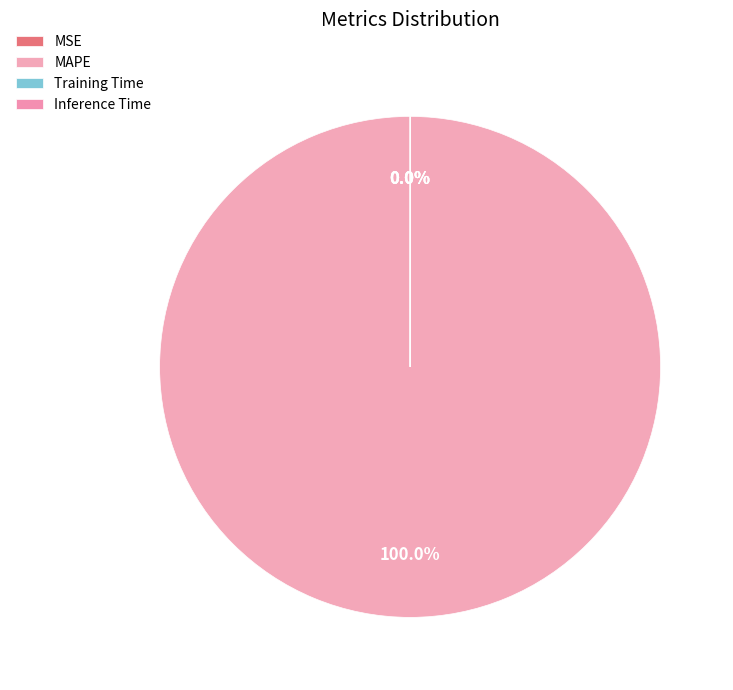

Which slice is the smallest?

MSE